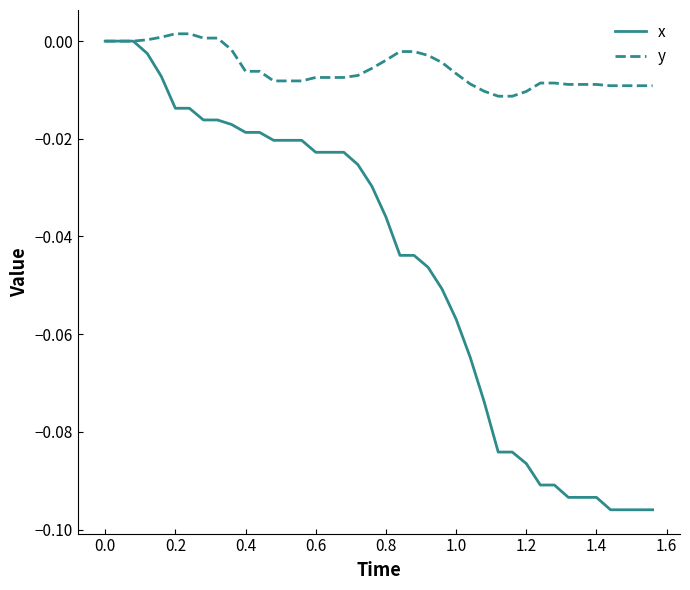

Which series has the largest range (max minus min)?

x